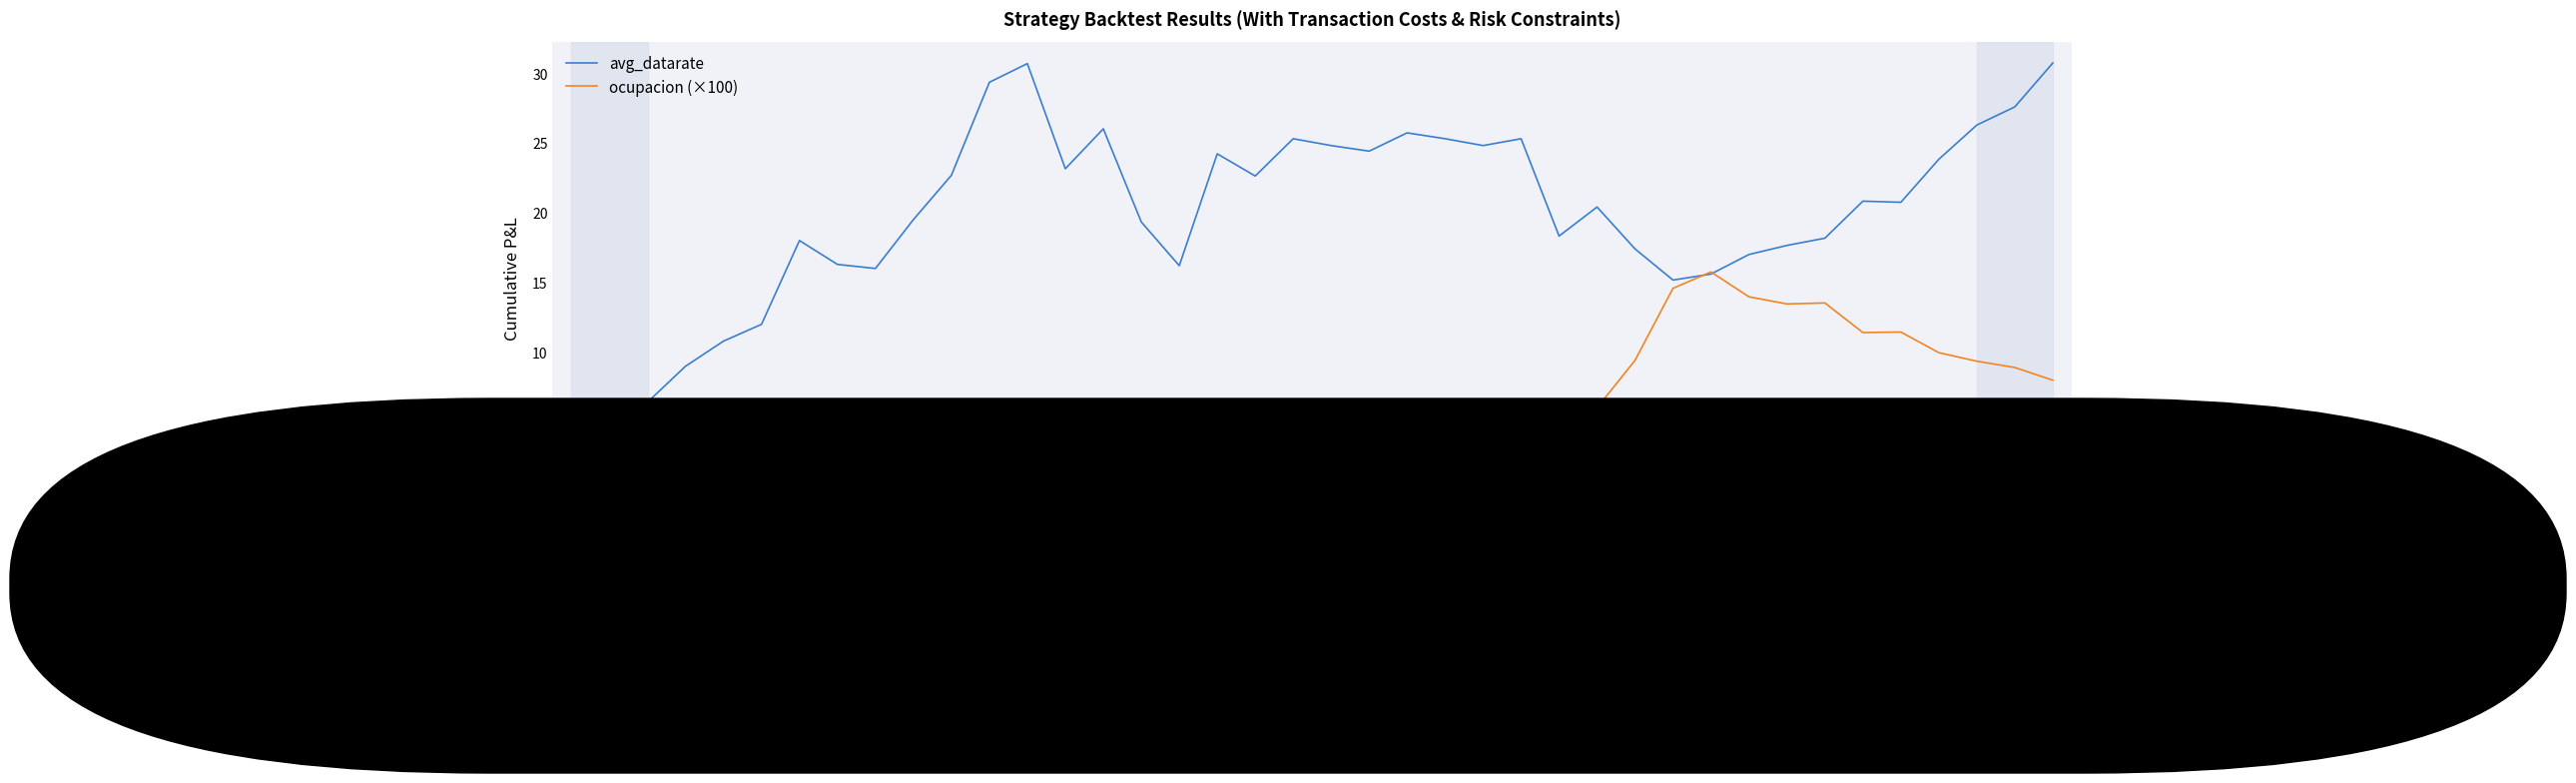

Rank the series by their average value, from lowest to highest.

ocupacion (×100), avg_datarate